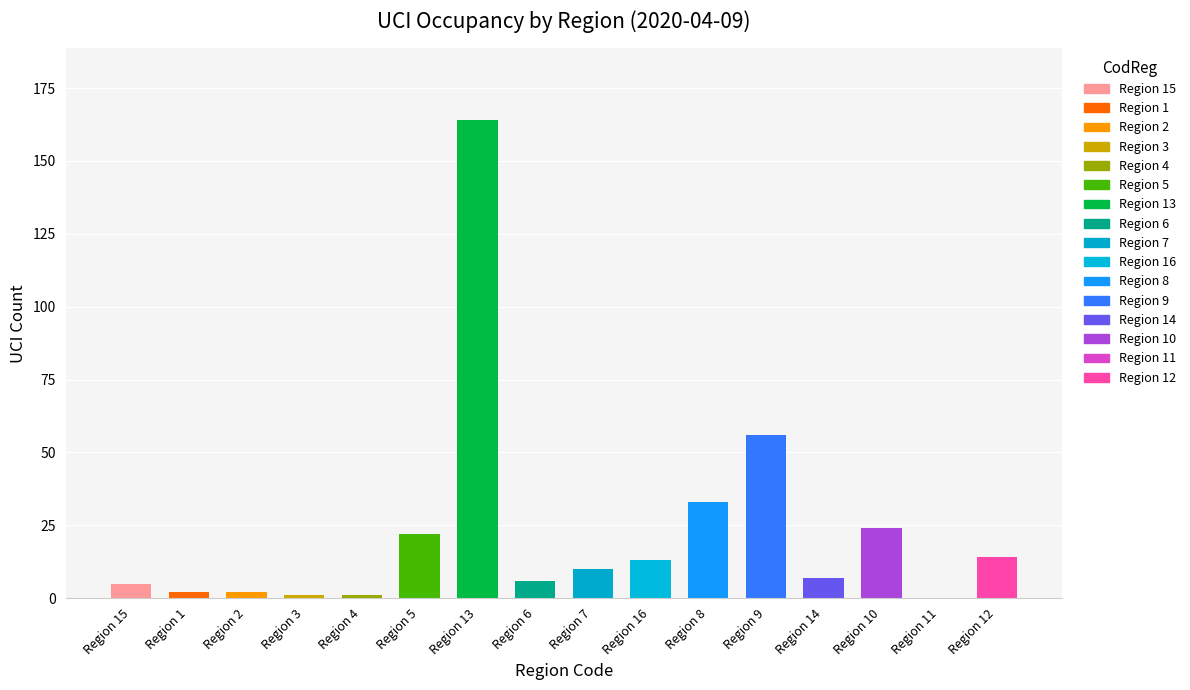

What is the maximum value shown in the chart?

164